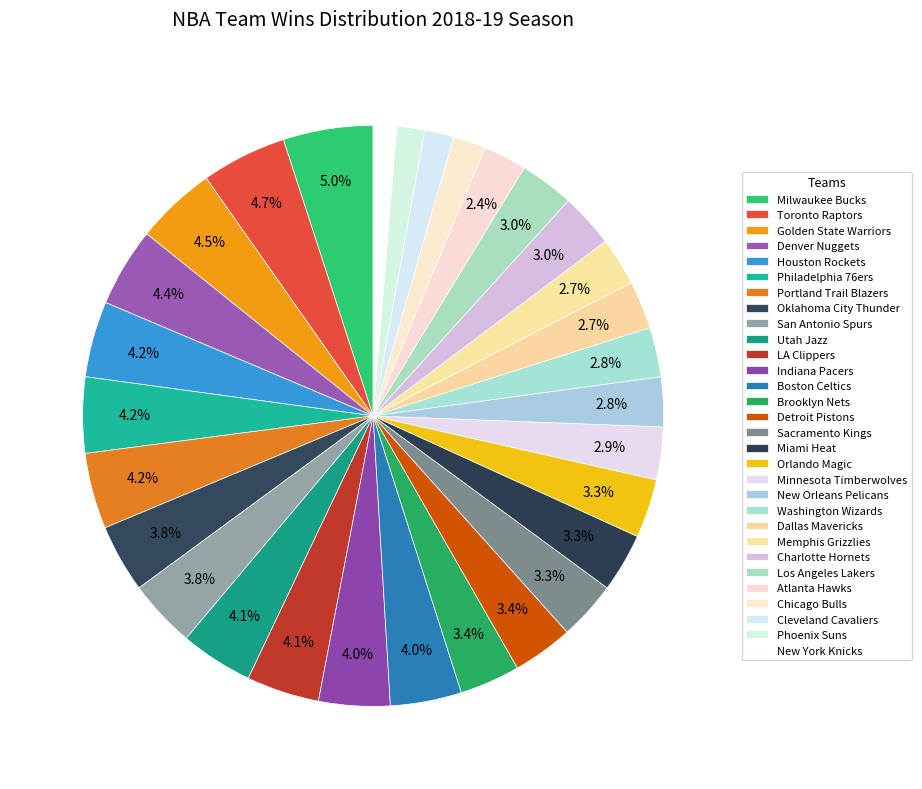

Is there a majority slice in this chart?

No